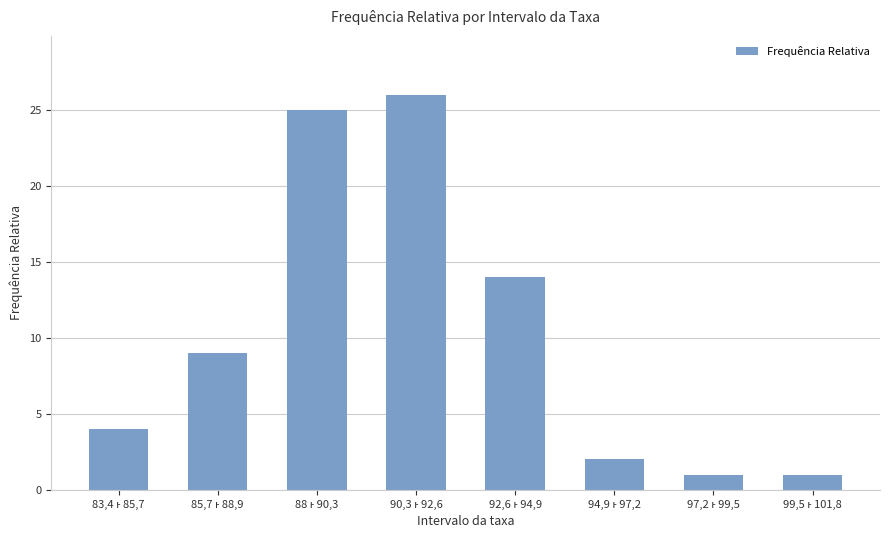

What is the difference between the maximum and minimum values?

25